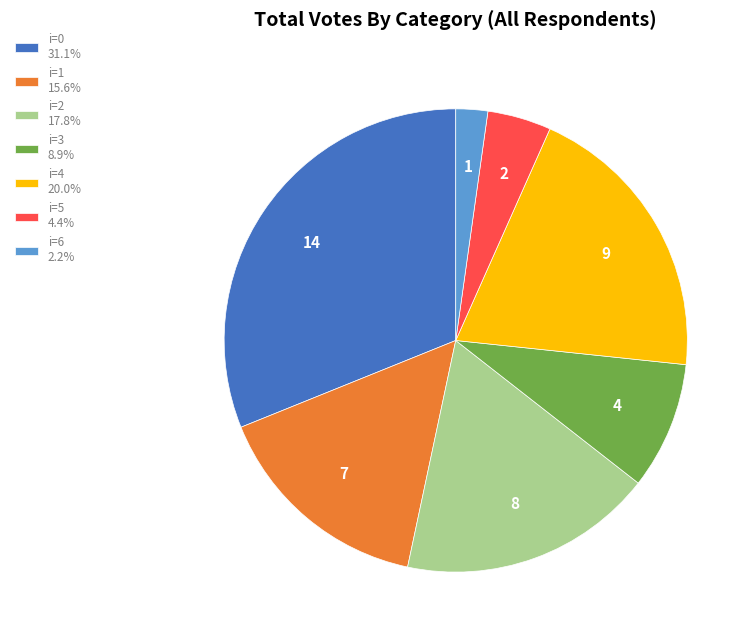

Is i=4 20.0% the majority of the pie?

No